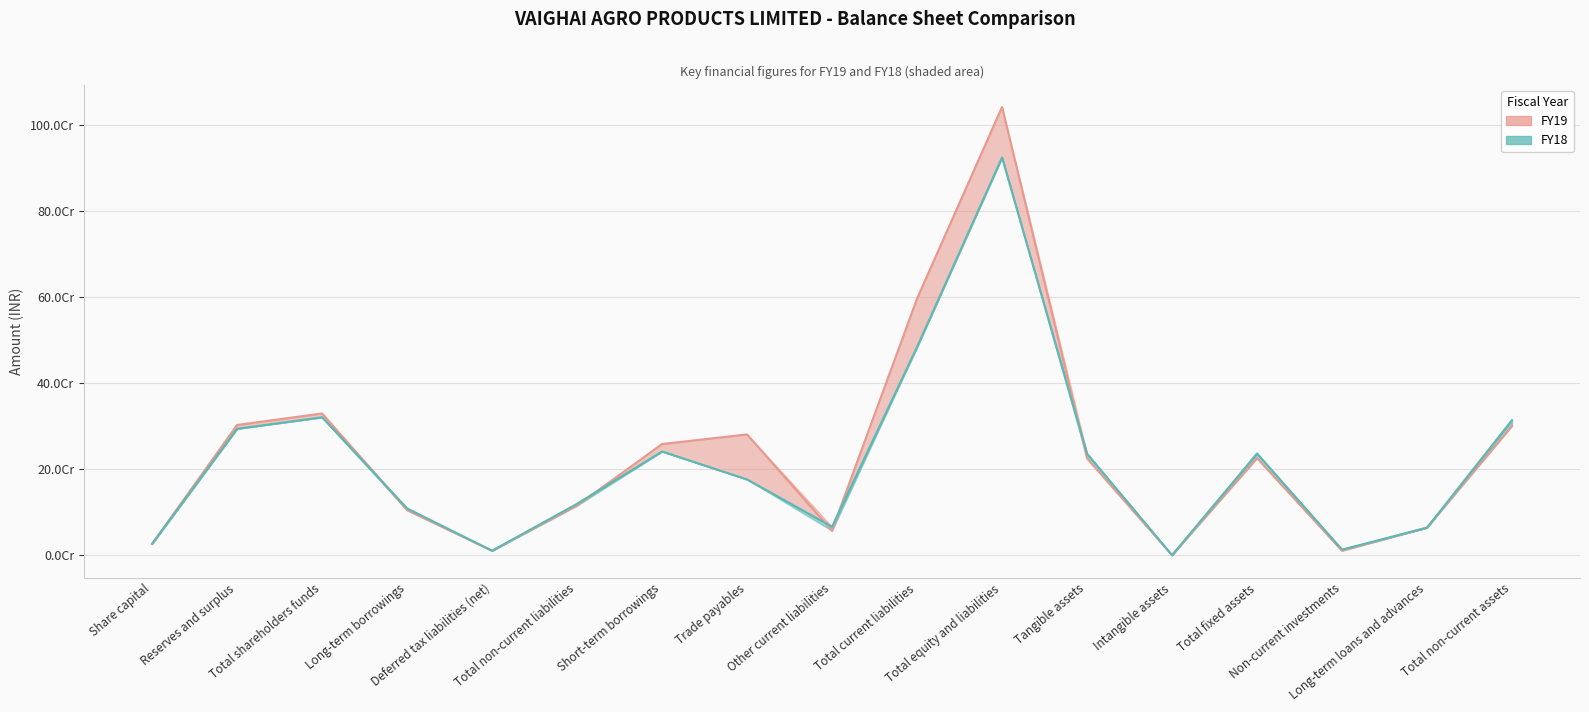

True or false: FY19 has a value of 104957397 at Long-term borrowings.

True